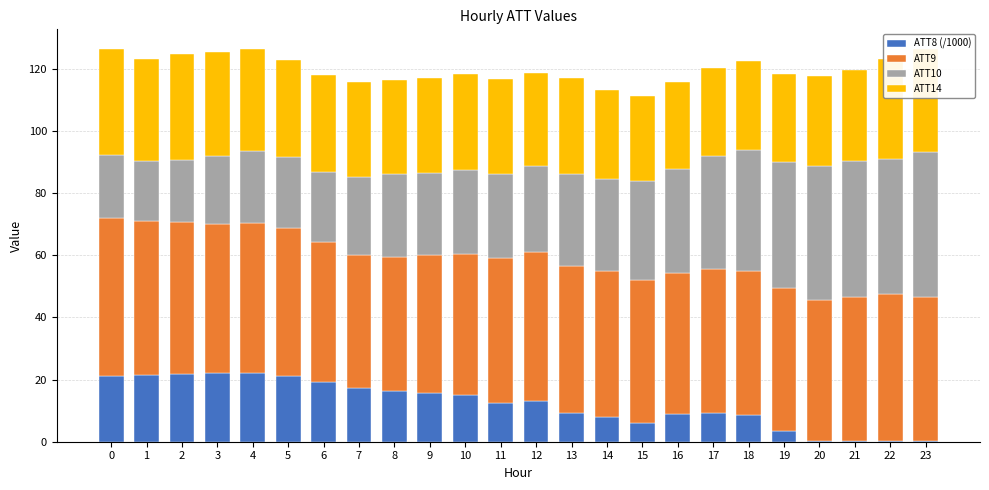

What is the sum of the ATT8 (/1000) values at 7 and 17?

26.3